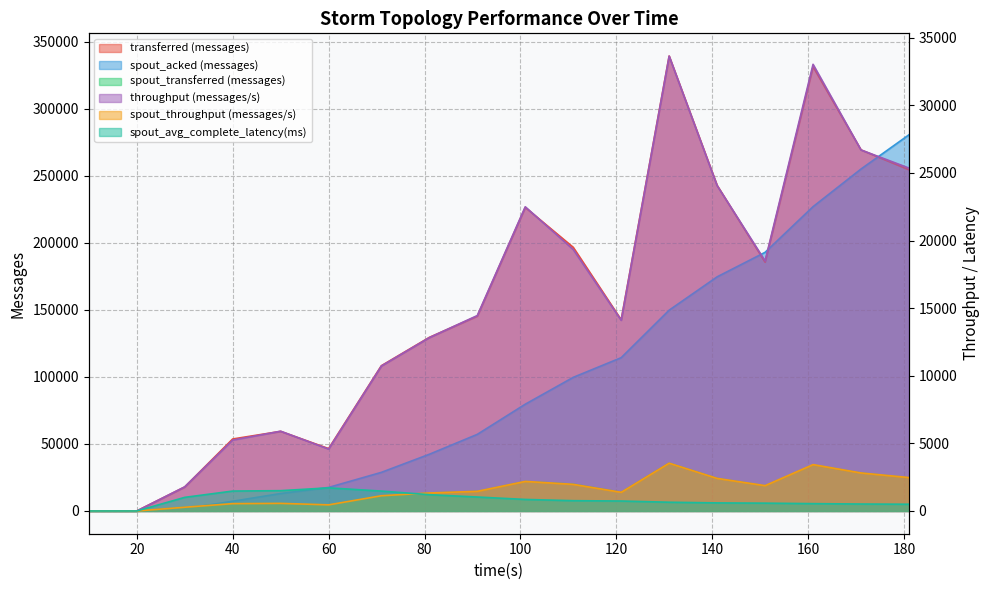

True or false: spout_avg_complete_latency(ms) has more than 0 interior local peaks.

True